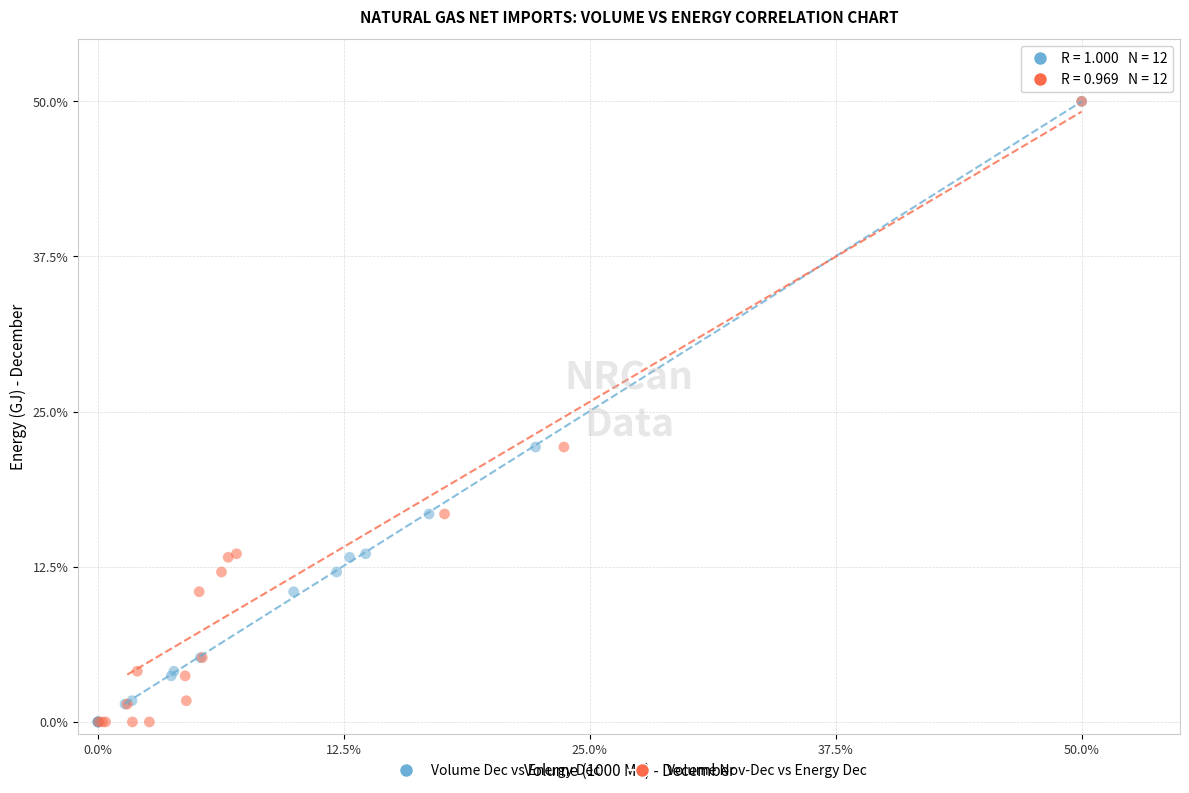

What are all the series names shown in the legend?

Volume Dec vs Energy Dec, Volume Nov-Dec vs Energy Dec